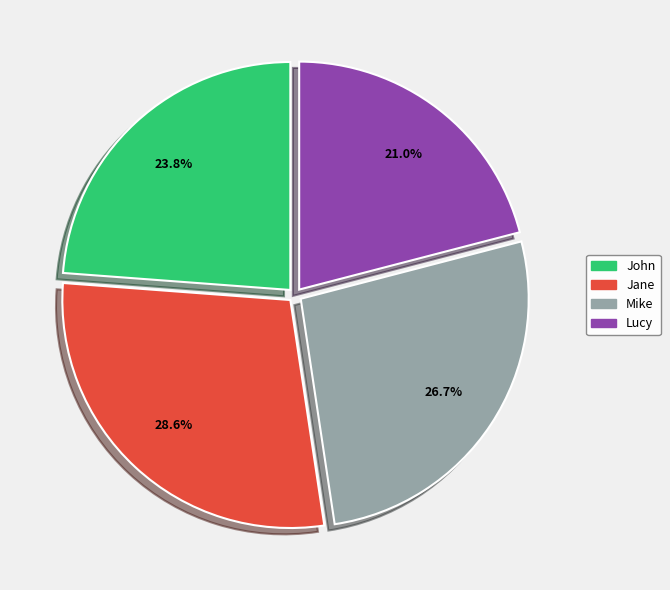

Which category has the biggest portion of the pie?

Jane